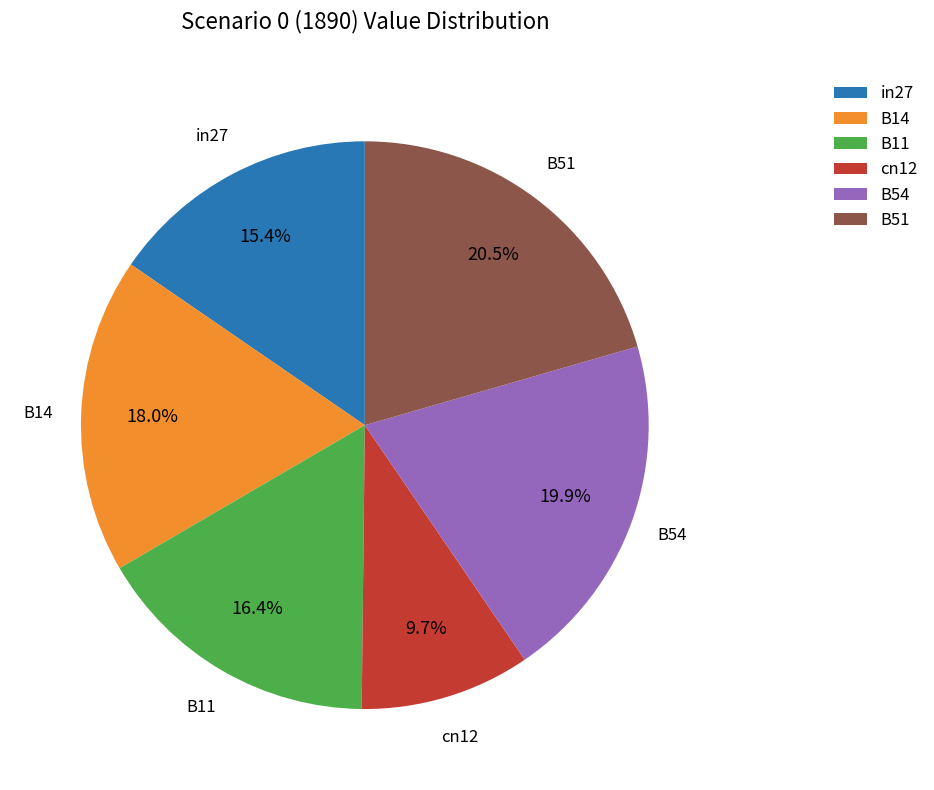

How many segments does this pie chart have?

6